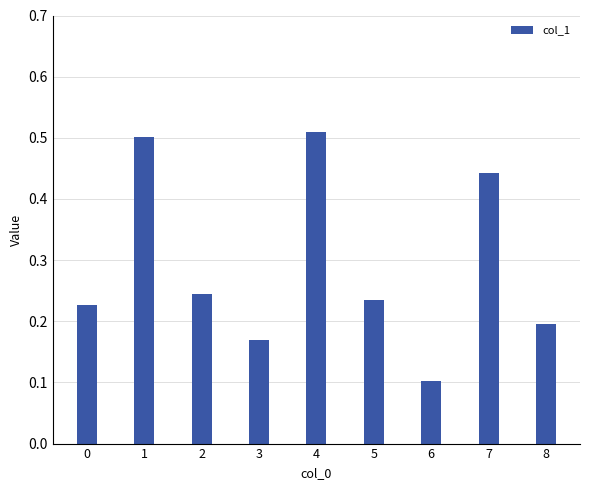

The value at 0 is 0.2. True or false?

True